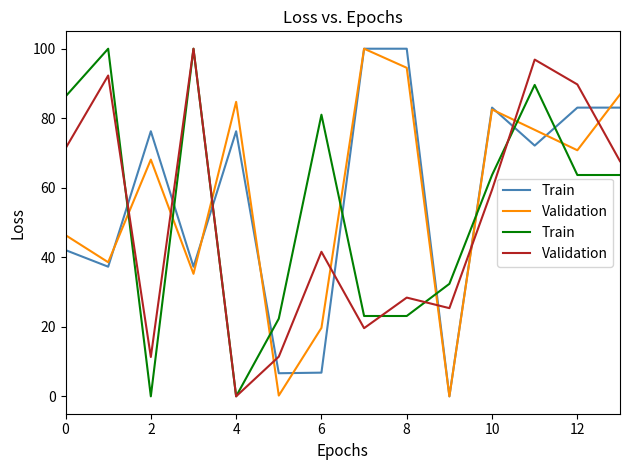

At 13, list the series in order from largest to smallest.

Validation, Train